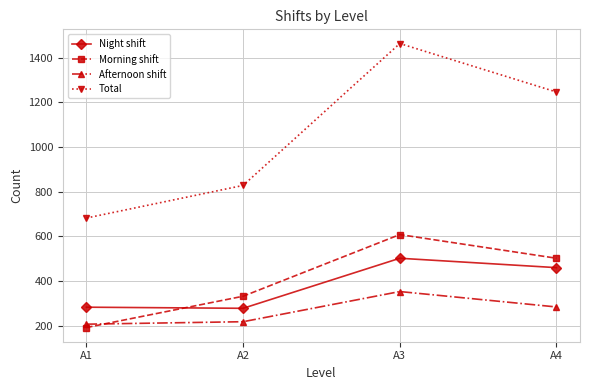

What is the value of the Afternoon shift point at the 2nd from the left?

218